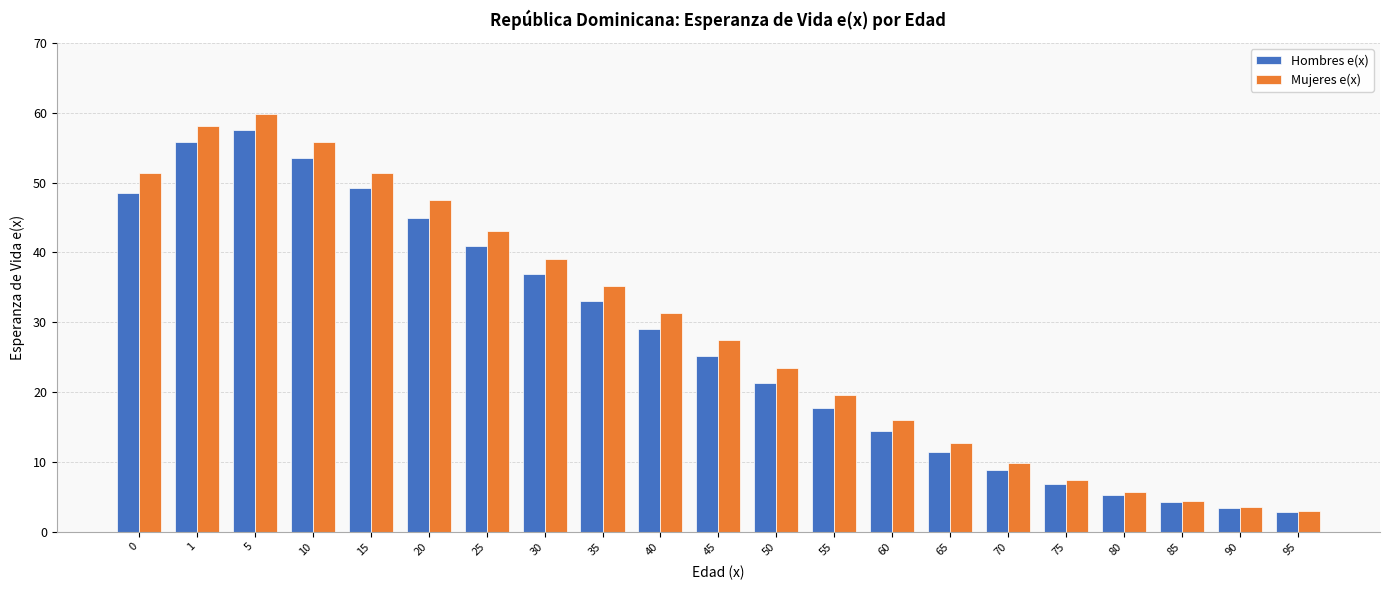

Which series has the largest range (max minus min)?

Mujeres e(x)